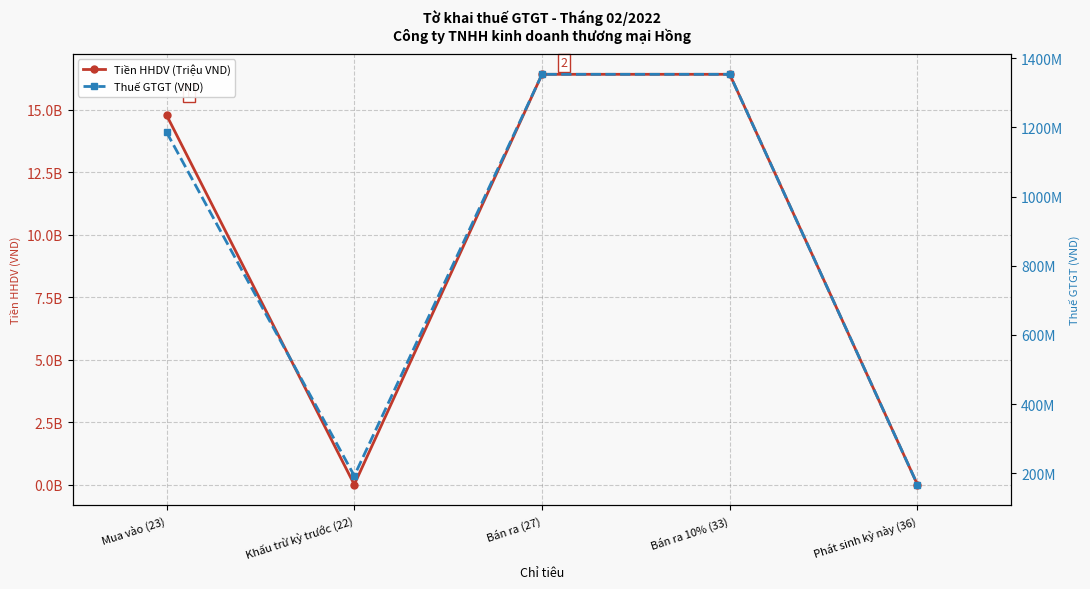

At how many categories does at least one series exceed 7041978813?

3